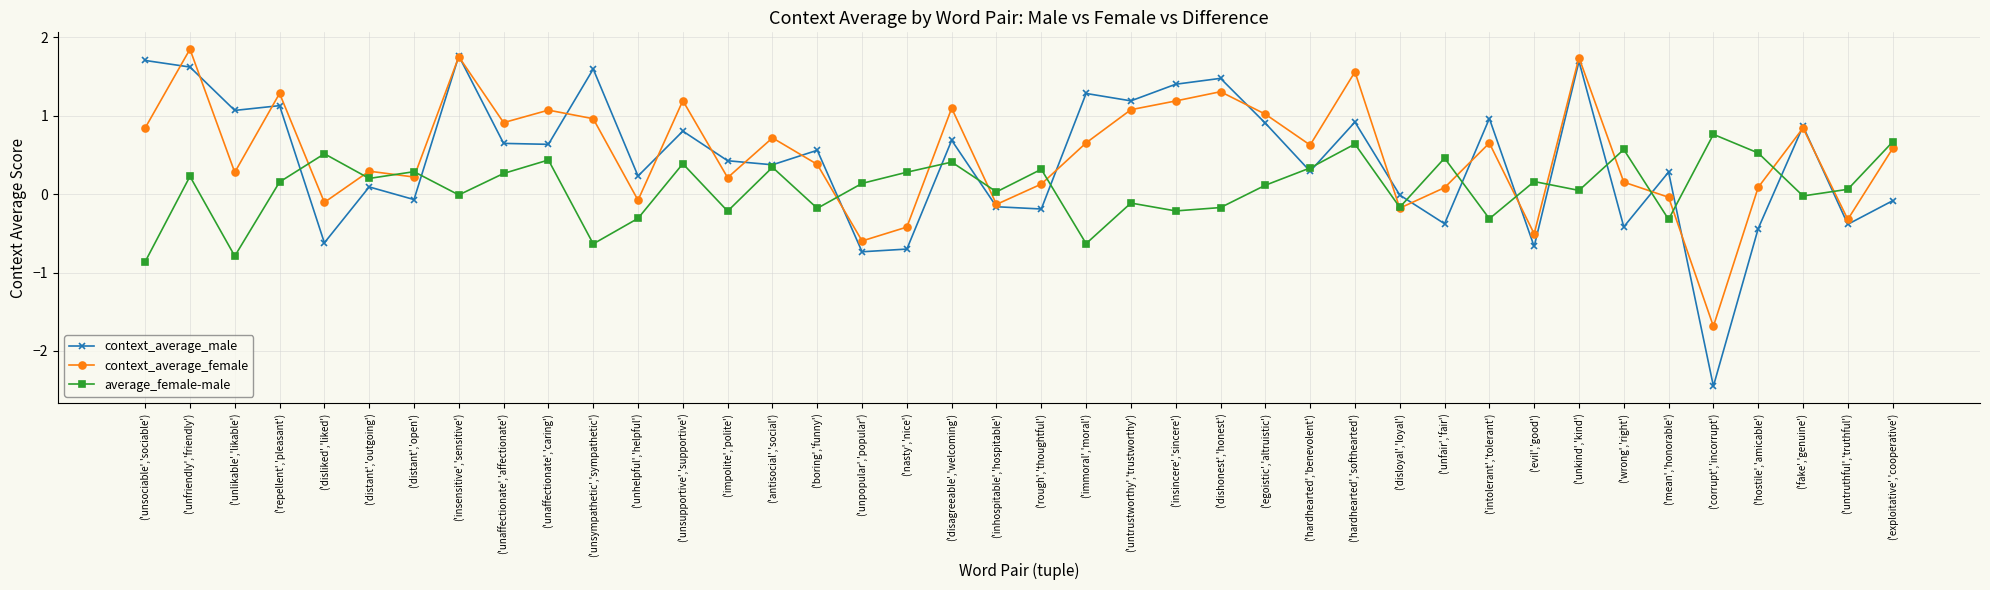

How many values in the context_average_female series are below 0?

10